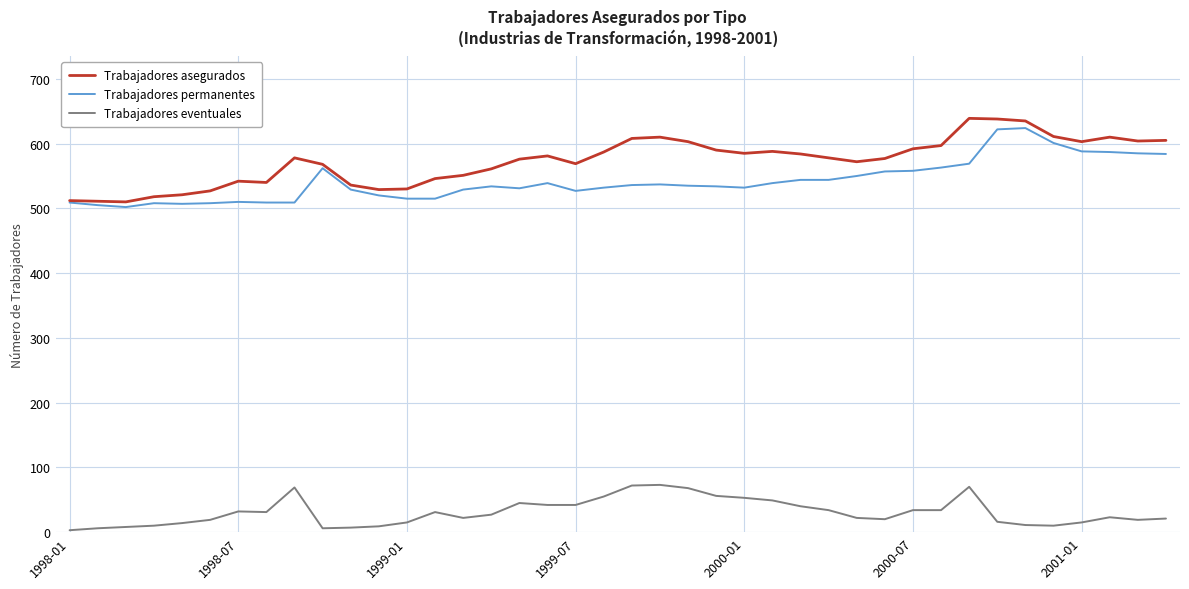

What is the maximum value shown in the chart?

639